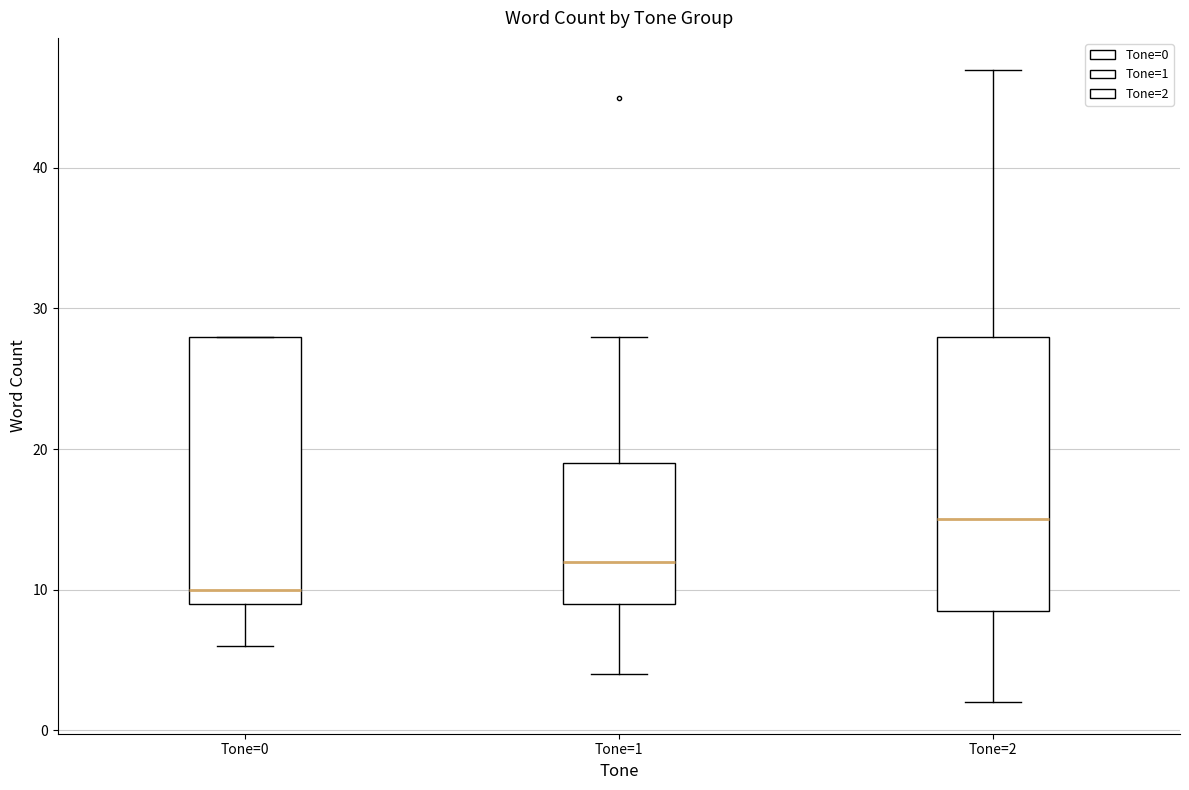

Where does the median line of the box for Tone=1 sit on the y-axis? The values are not printed on the chart, so give them approximately, as read against the axis.

12